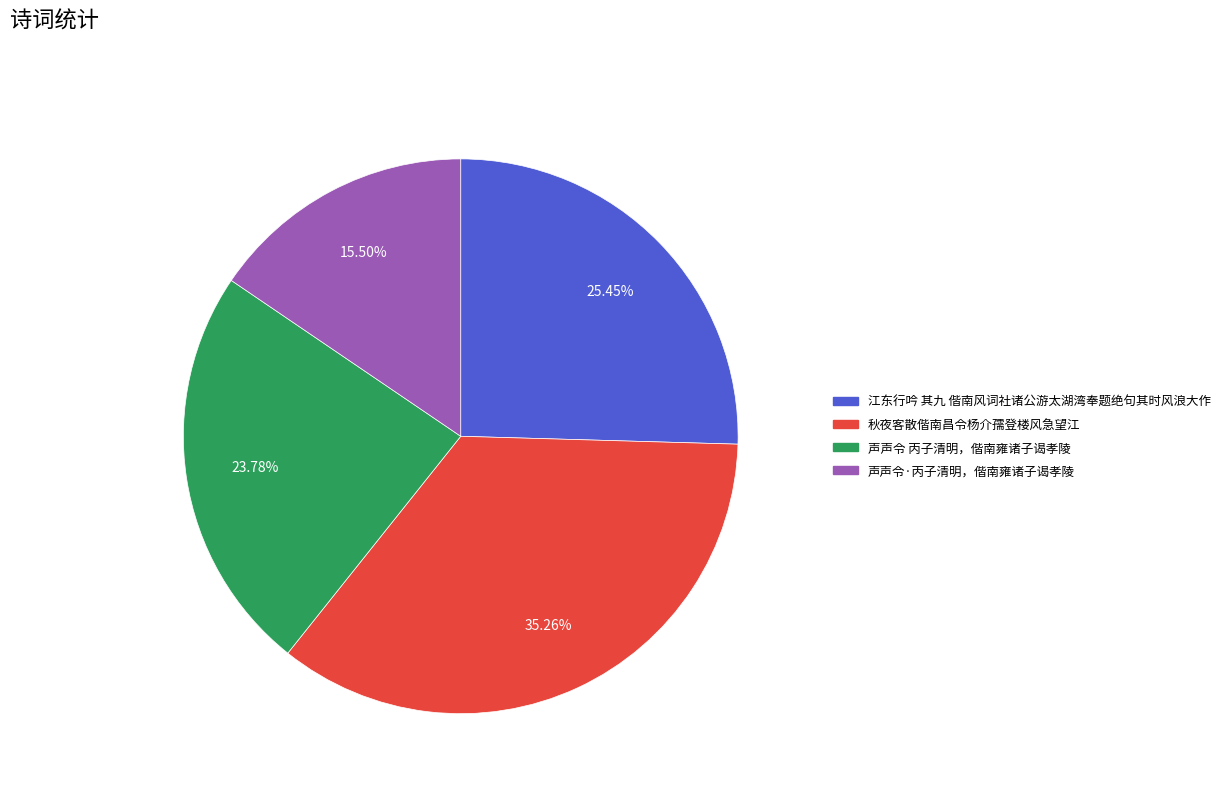

What is the smallest slice in the pie chart?

声声令·丙子清明，偕南雍诸子谒孝陵